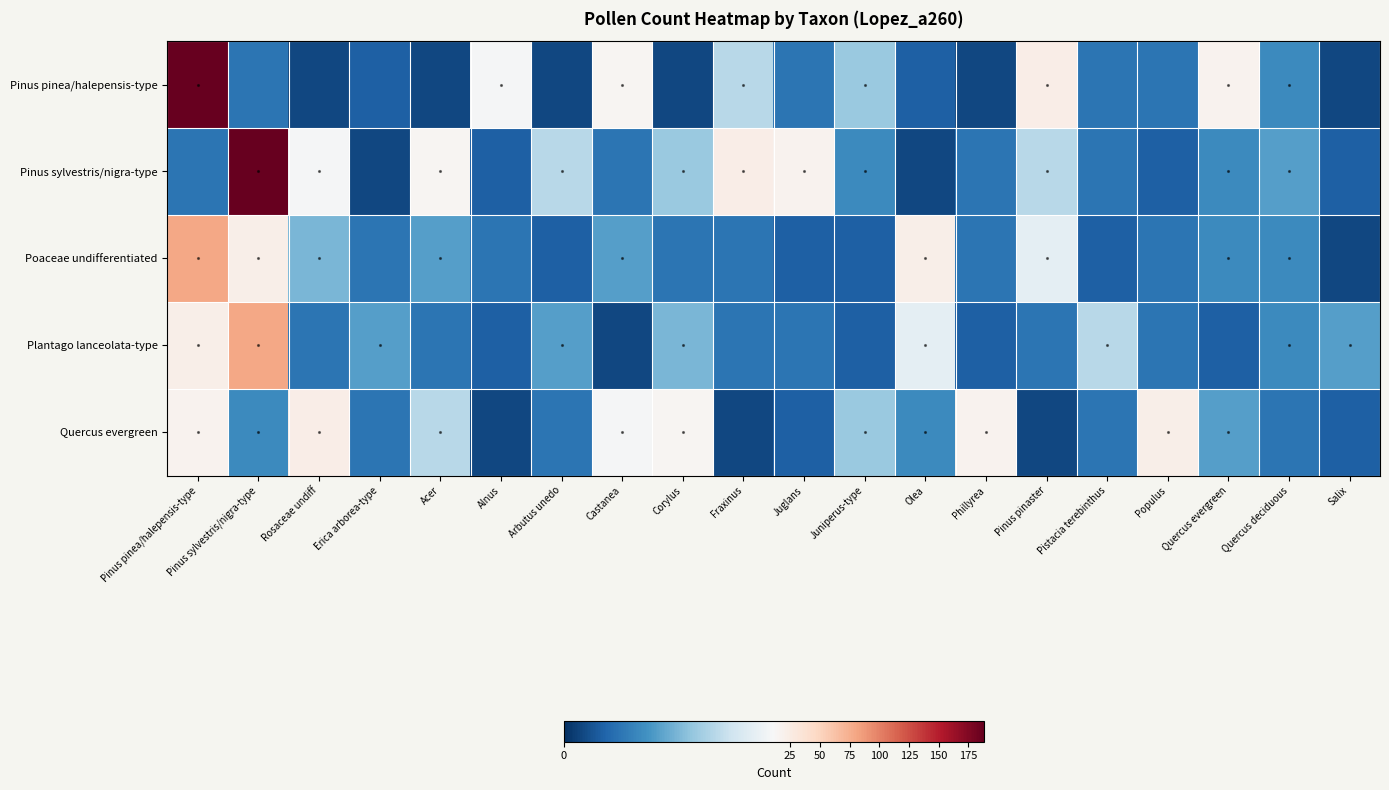

At how many categories does at least one series exceed 10?

14